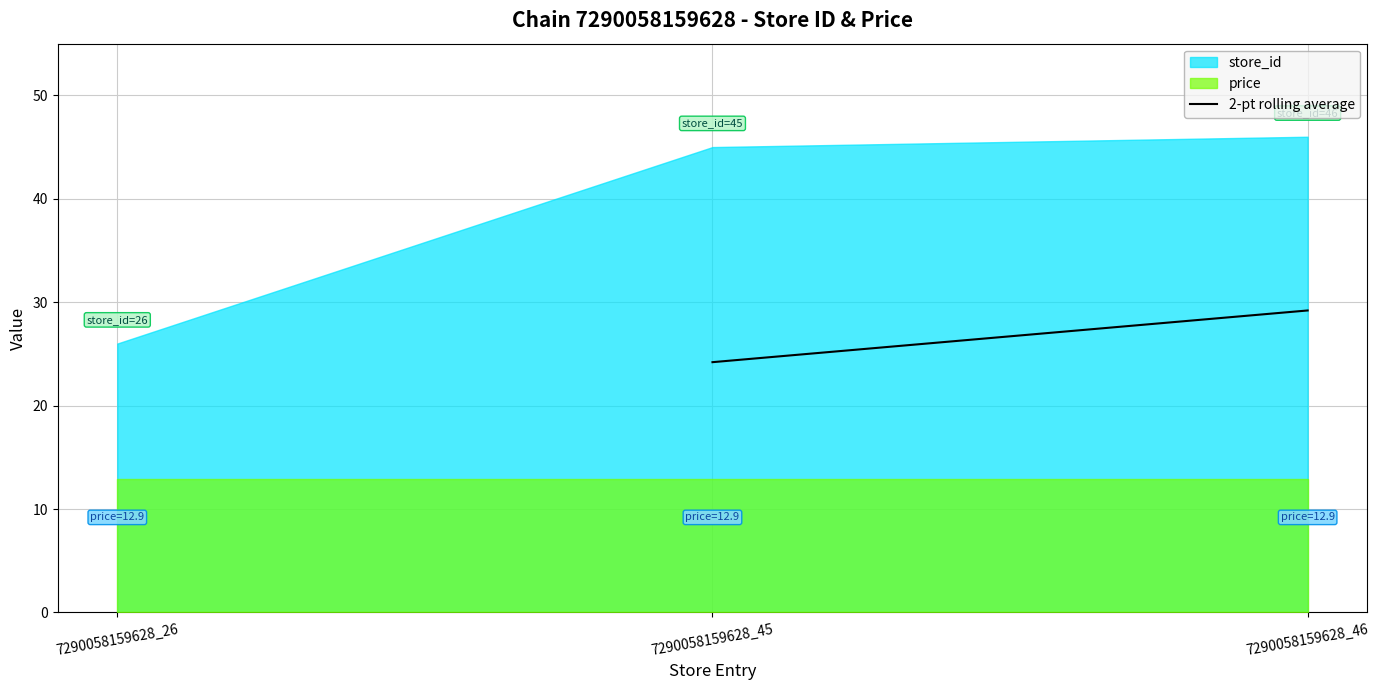

What is the difference between the maximum and minimum values in the store_id series?

20.0